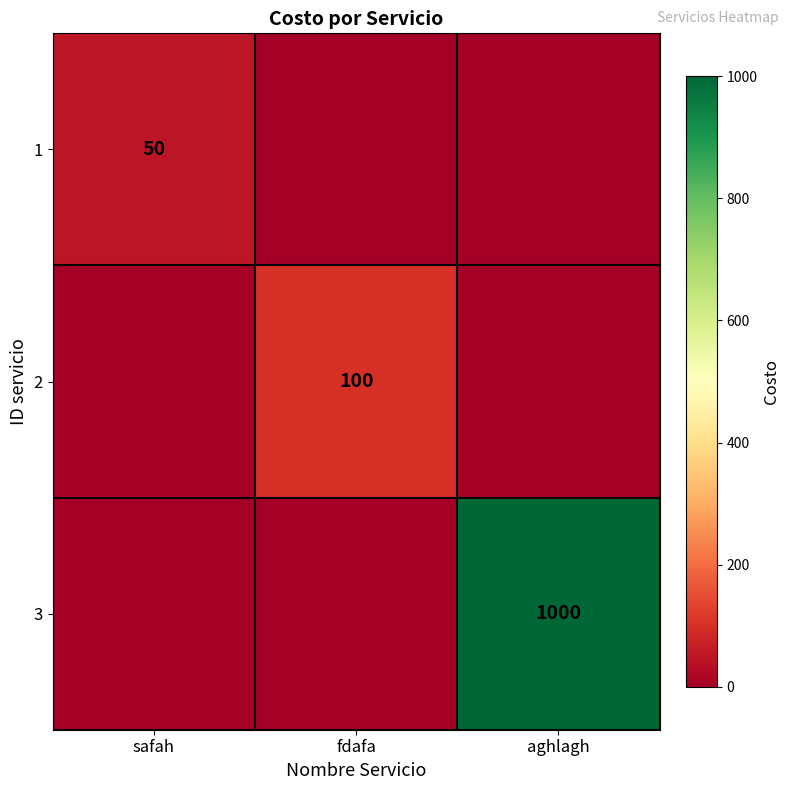

How many series are shown in this chart?

3